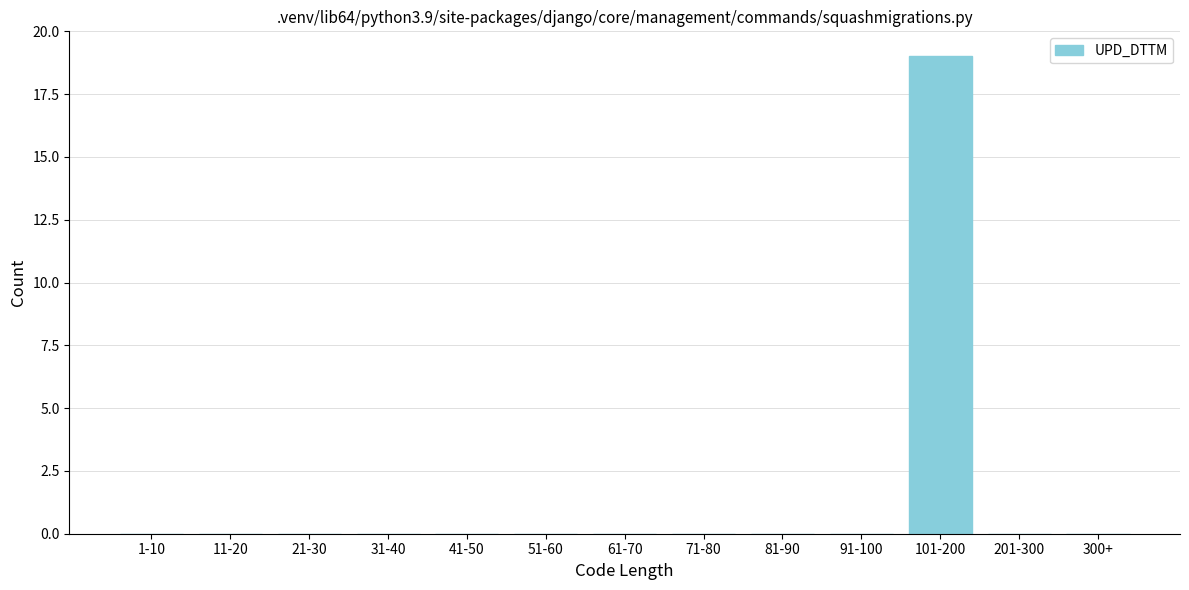

Reading left to right, extract all data points from this chart.

1-10=0	11-20=0	21-30=0	31-40=0	41-50=0	51-60=0	61-70=0	71-80=0	81-90=0	91-100=0	101-200=19	201-300=0	300+=0